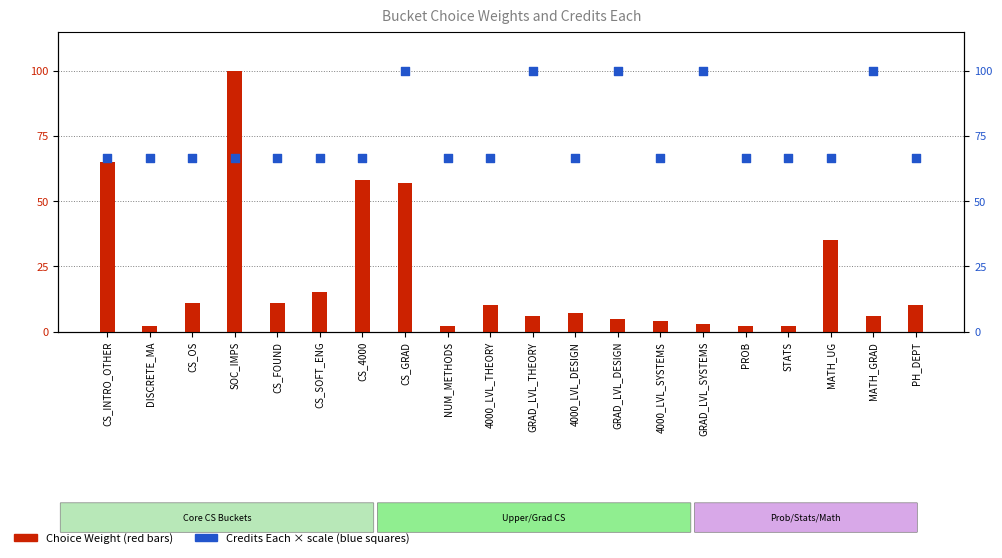

At which category is the sum across all series the highest?

SOC_IMPS